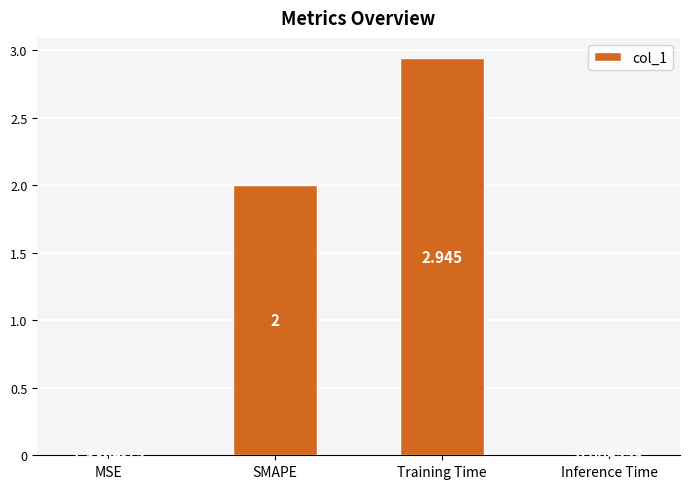

Count the number of data series in this chart.

1